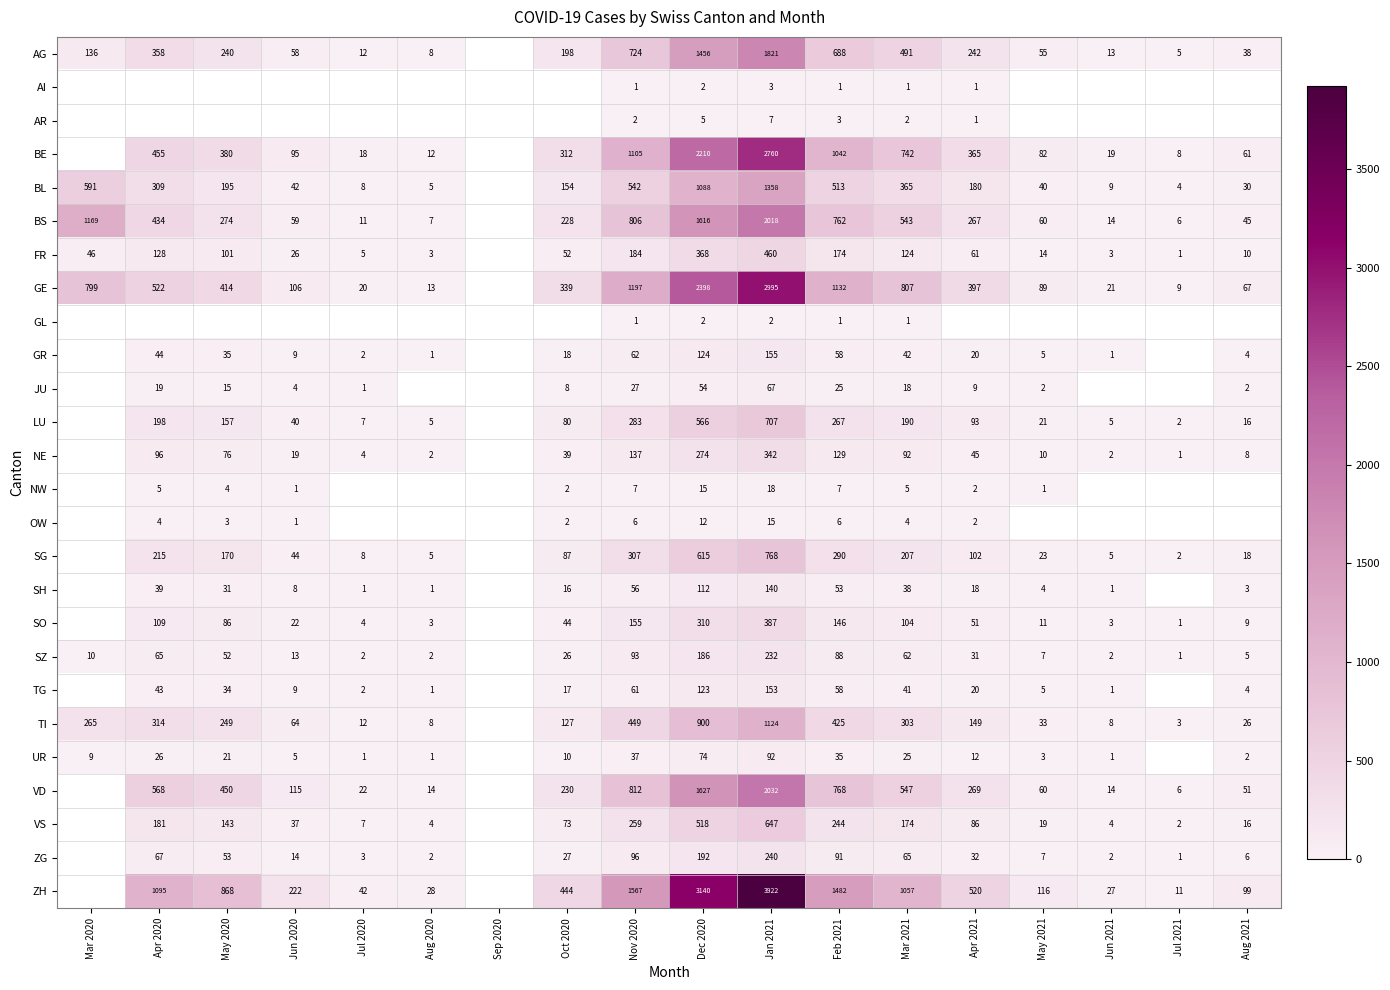

How many distinct data groups are displayed?

26